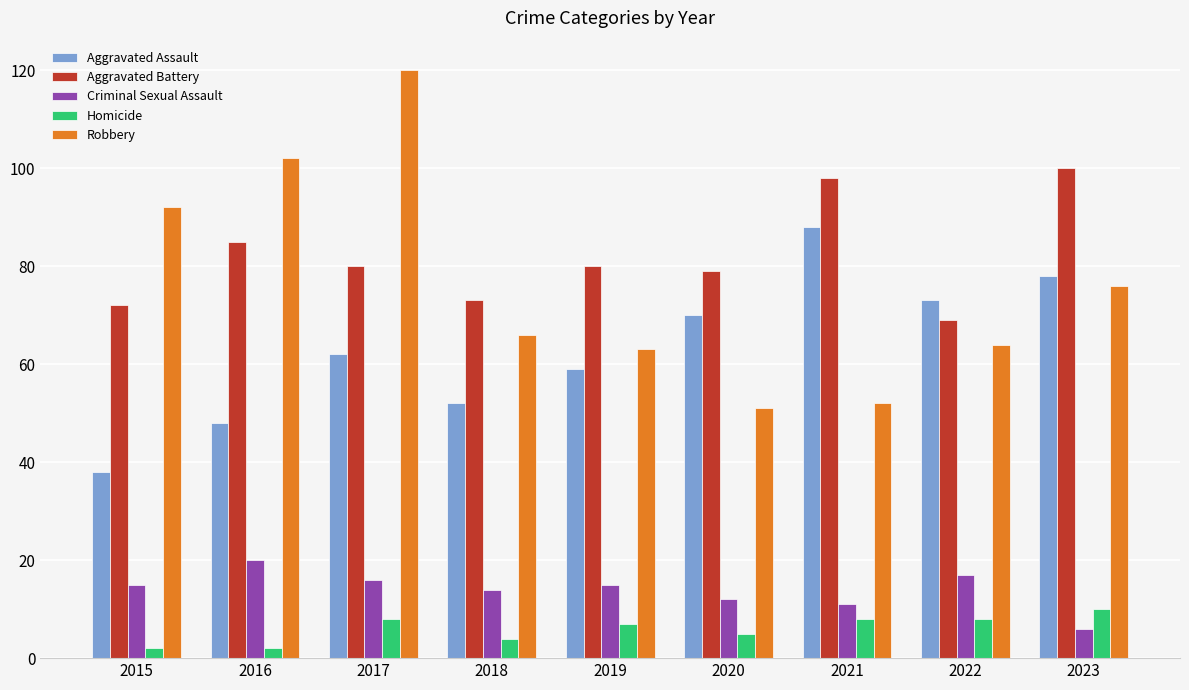

What is the value of the Aggravated Battery bar at the 8th from the left?

69